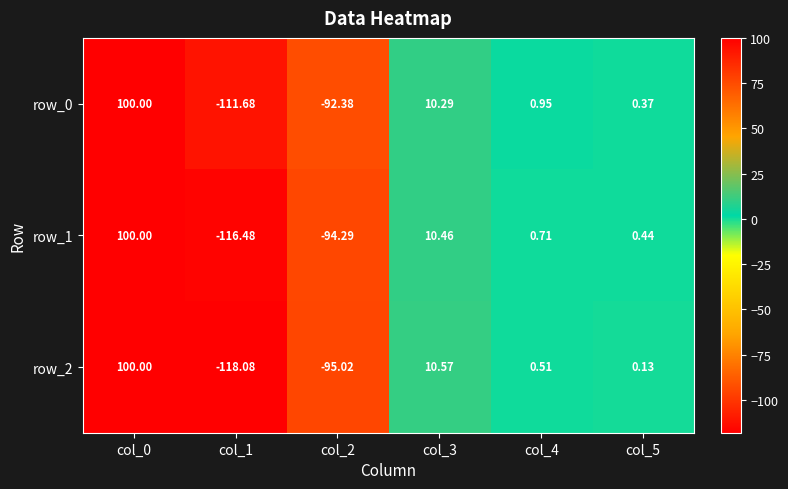

At col_2, list the series in order from largest to smallest.

row_0, row_1, row_2